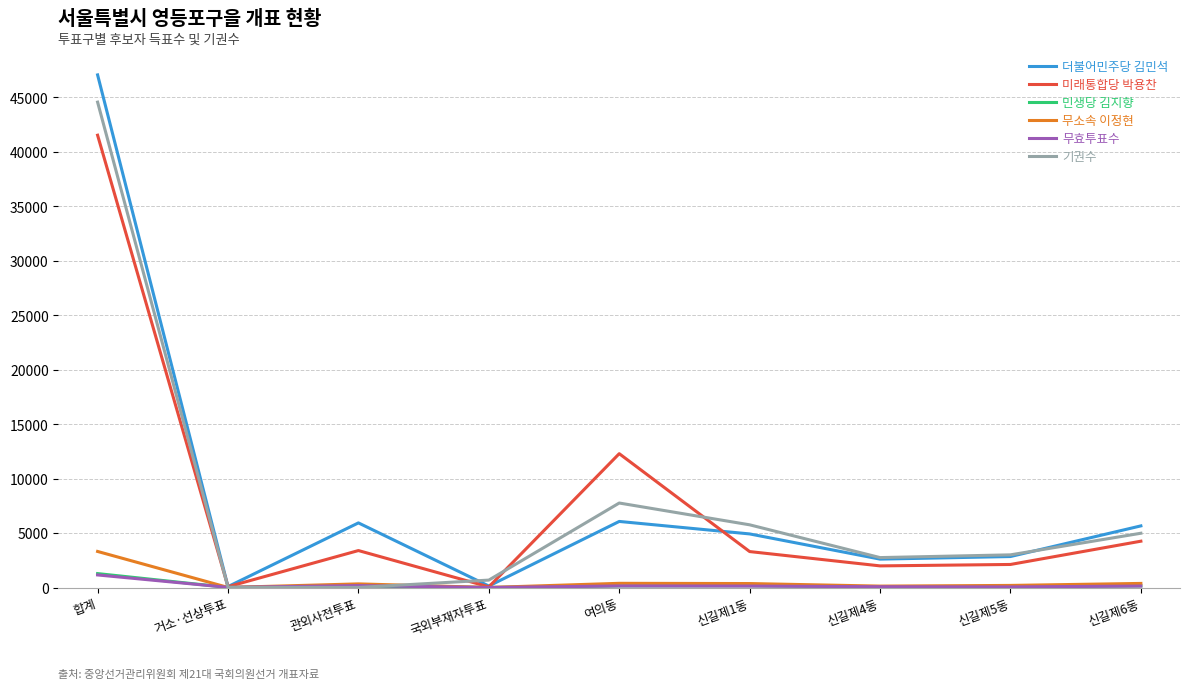

The value of 기권수 at 신길제1동 is 5757. True or false?

True